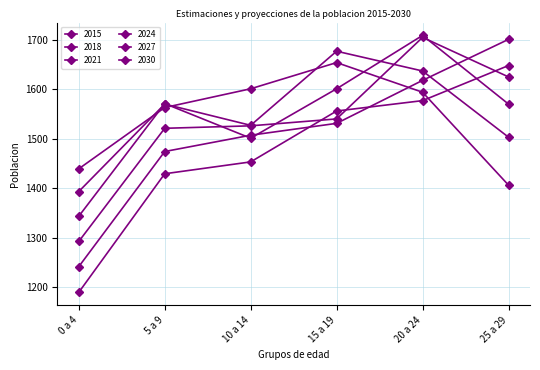

How many values in the 2024 series are below 1540?

3